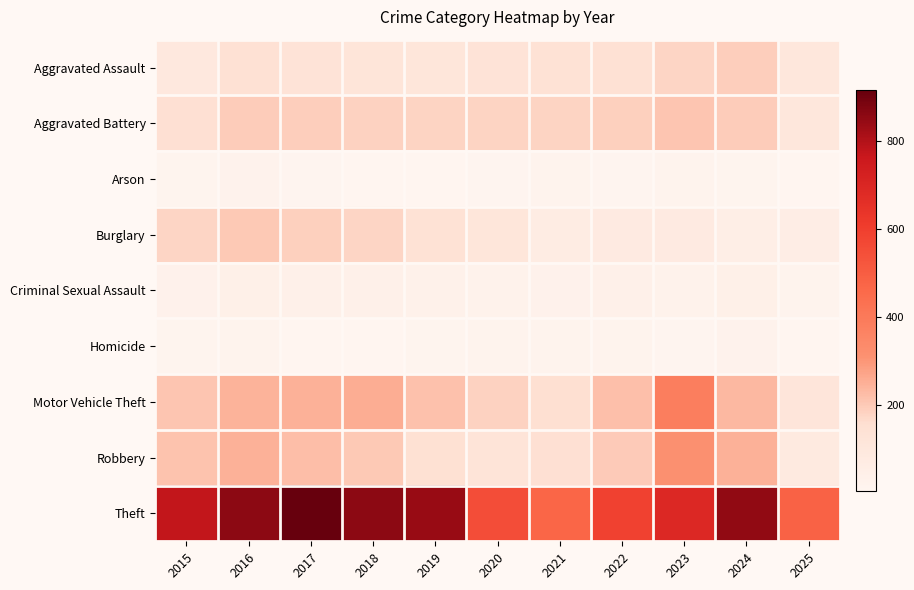

Between 2019 and 2017, which is larger?

2017